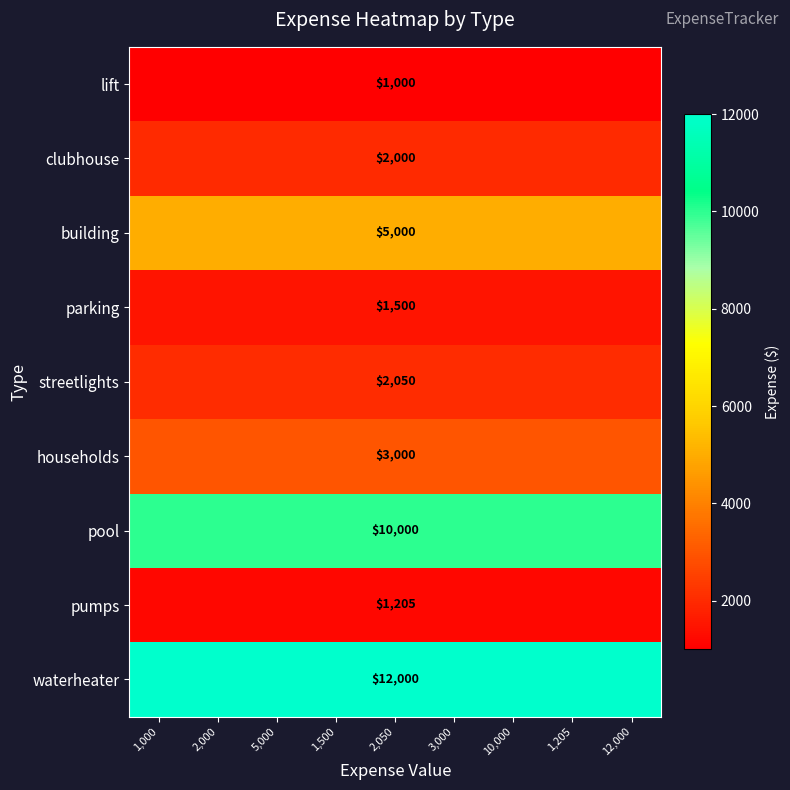

What is the difference between the highest and lowest values at 1,205?

11000